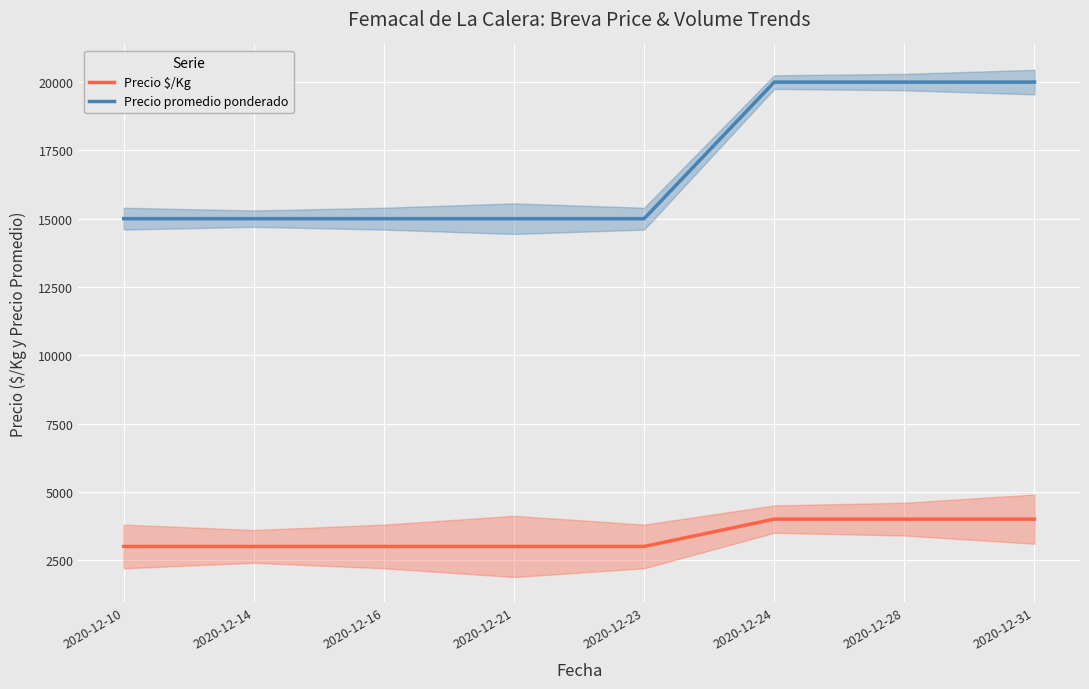

Which category has the highest value across all series?

2020-12-24